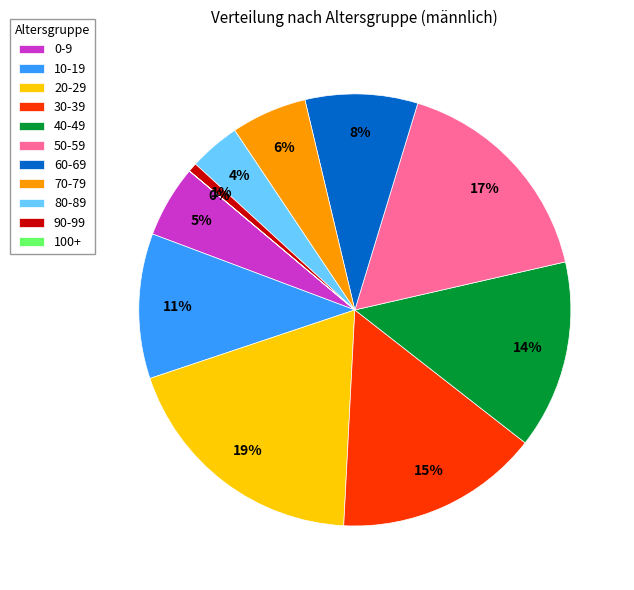

To the nearest percent, what is the average slice percentage?

9%